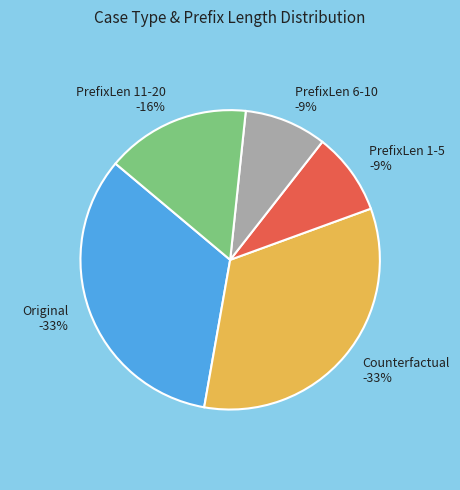

Which has a higher value, Original or other?

Original